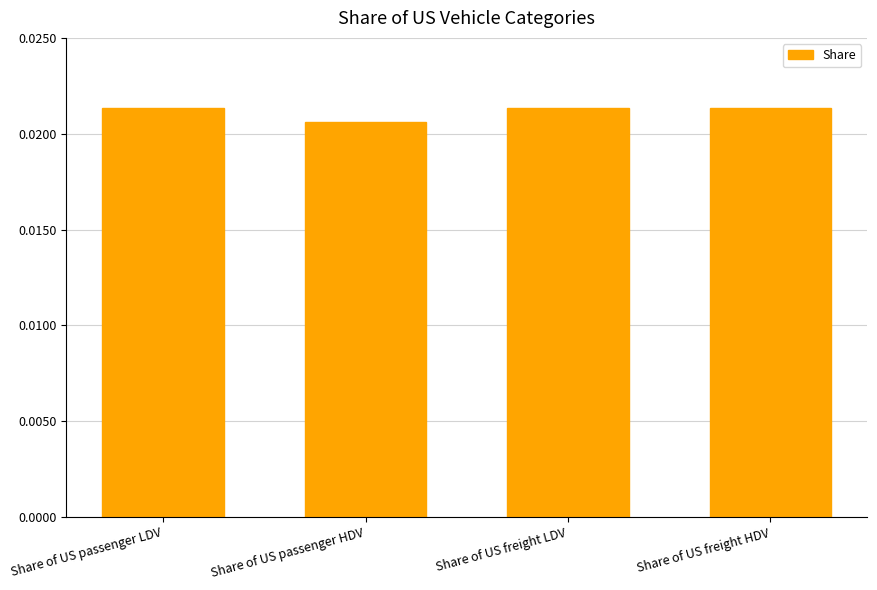

What is the label of the 1st bar from the right?

Share of US freight HDV